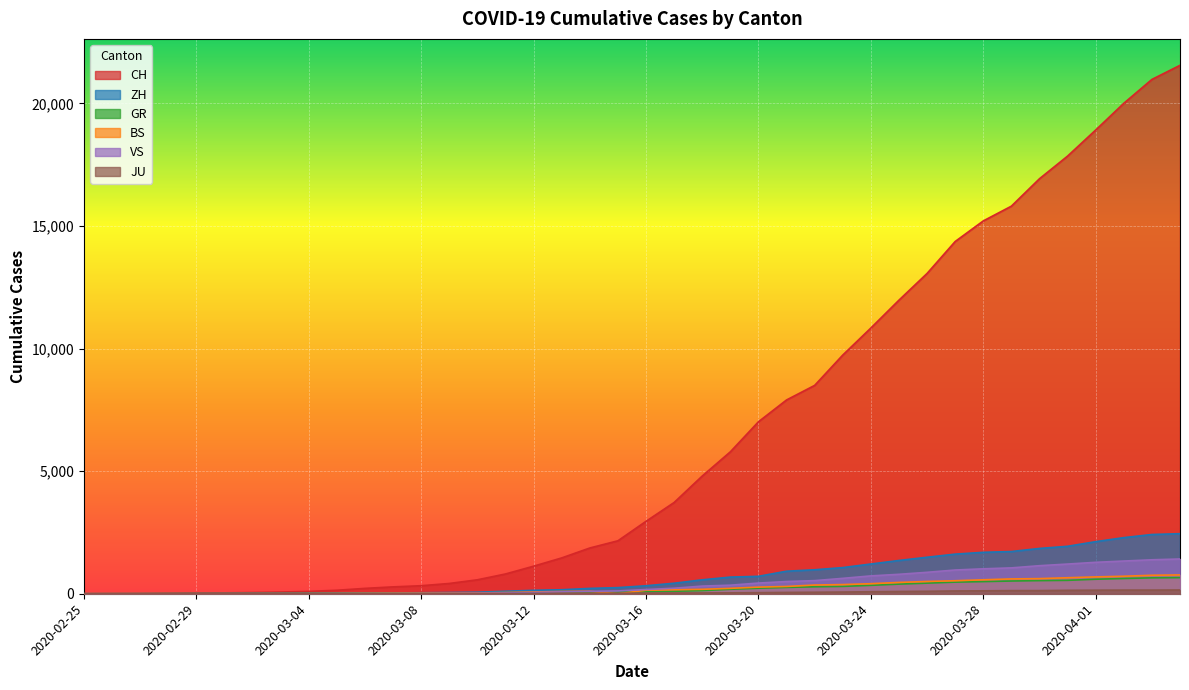

What is the highest value of the ZH series?

2450